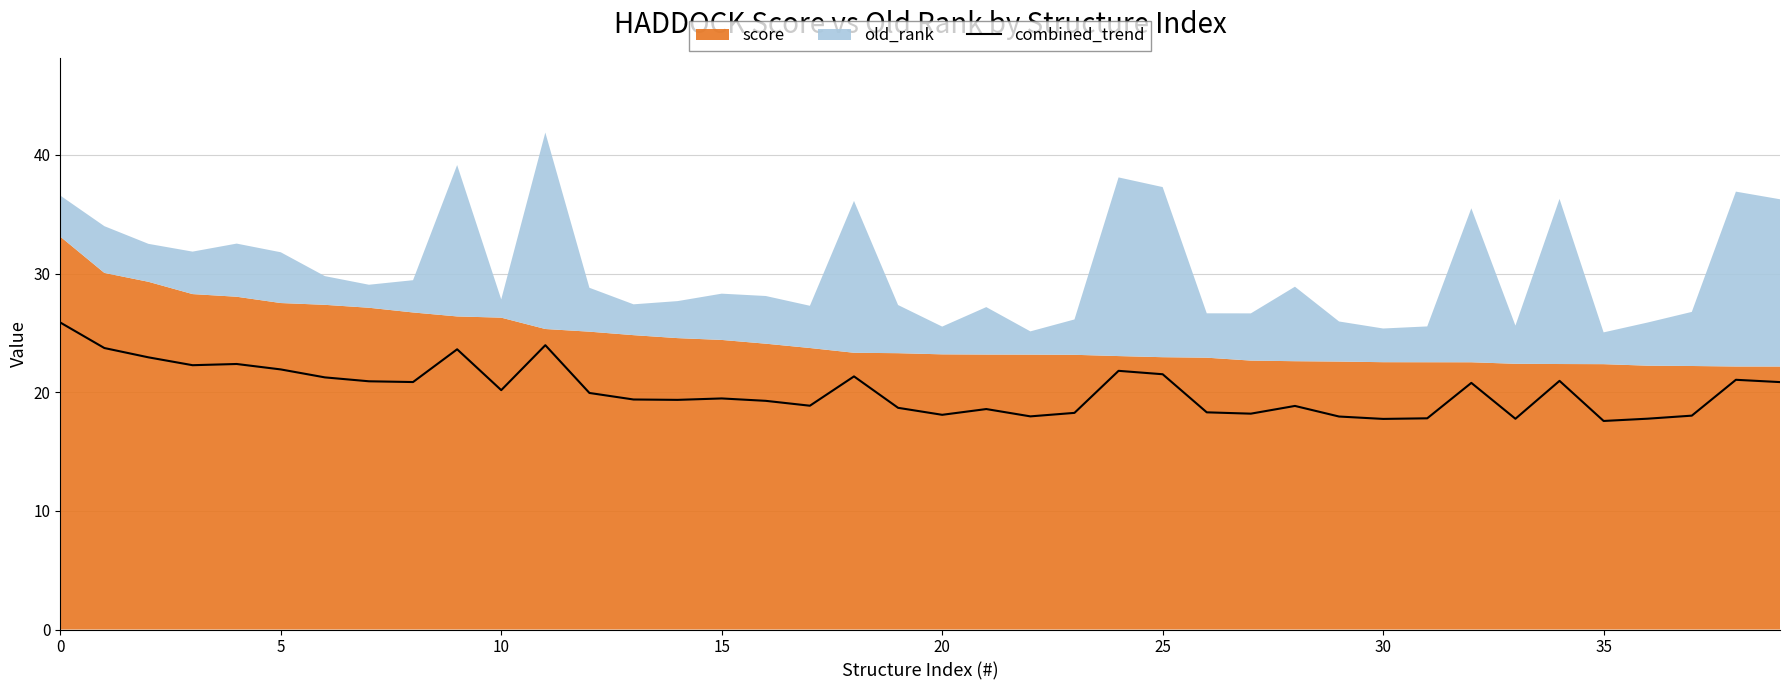

How many interior local valleys (lower than both neighbors) does the data have?

11